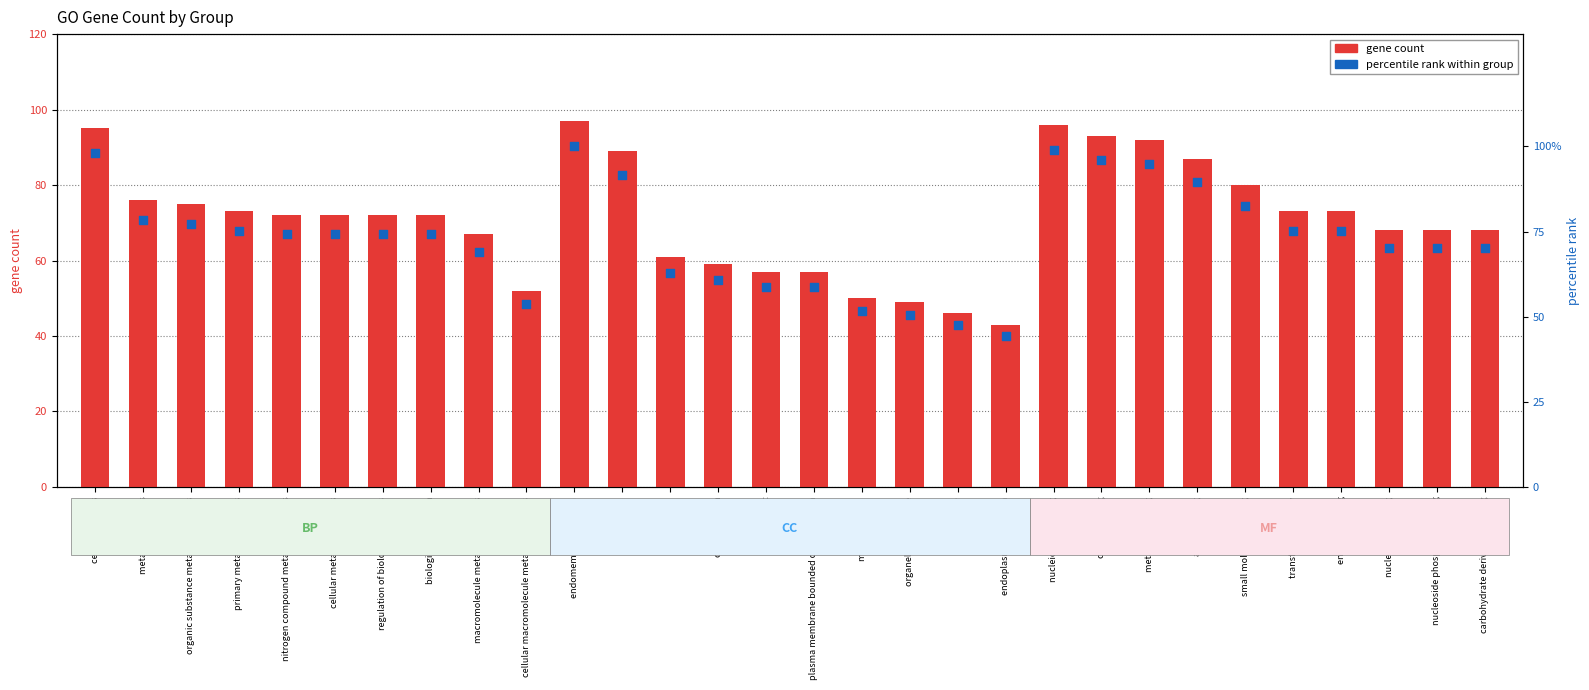

Which series contains the lowest Y value?

gene count